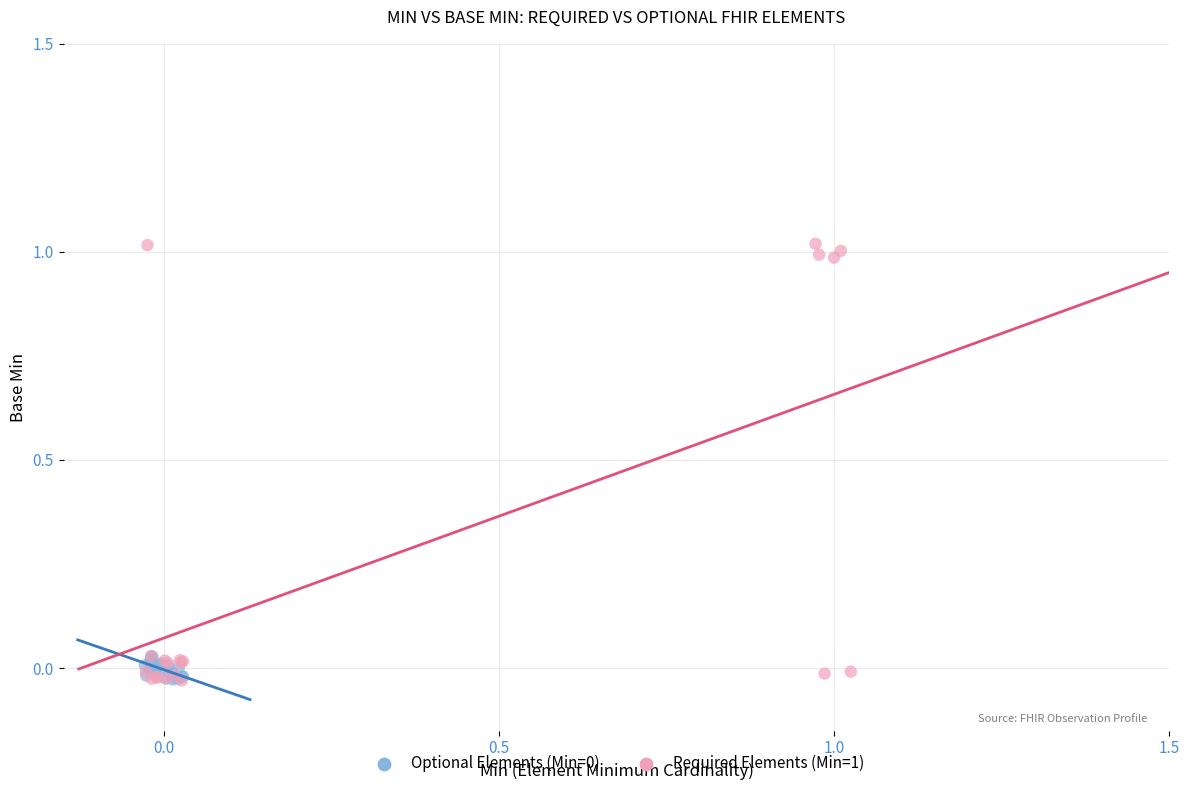

Which series reaches the maximum Y coordinate?

Required Elements (Min=1)